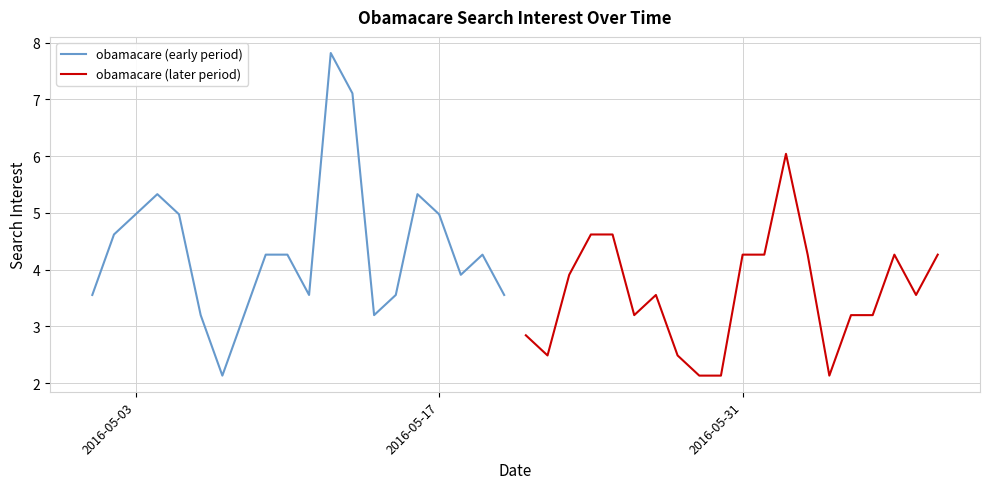

What is the minimum value for obamacare (early period)?

2.1